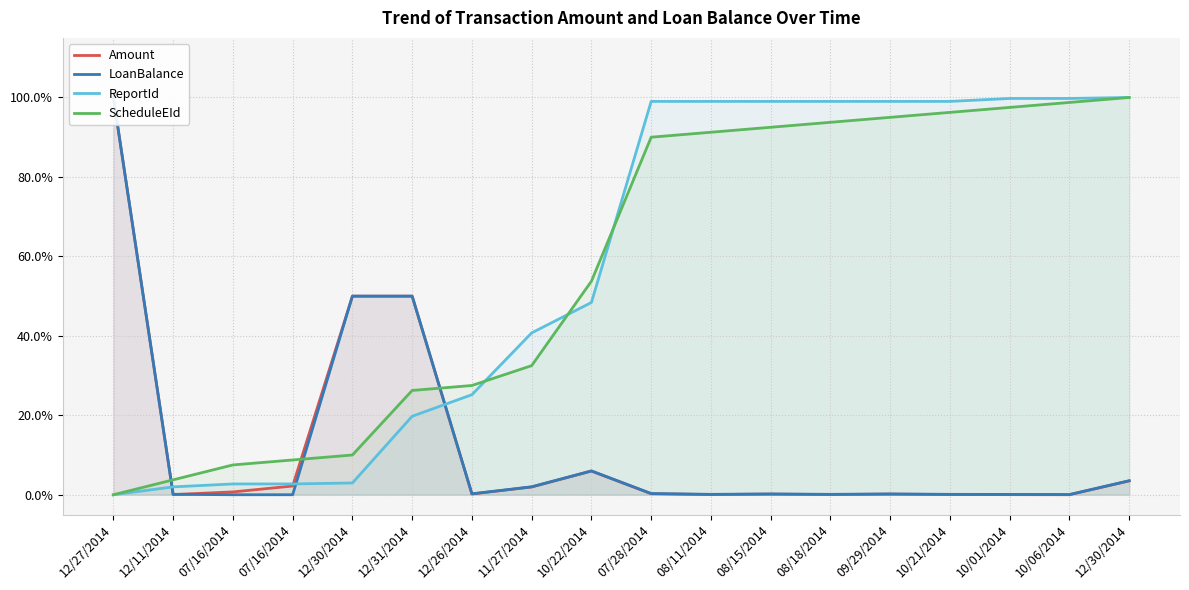

Which has a higher value, 12/26/2014 or 10/22/2014?

10/22/2014